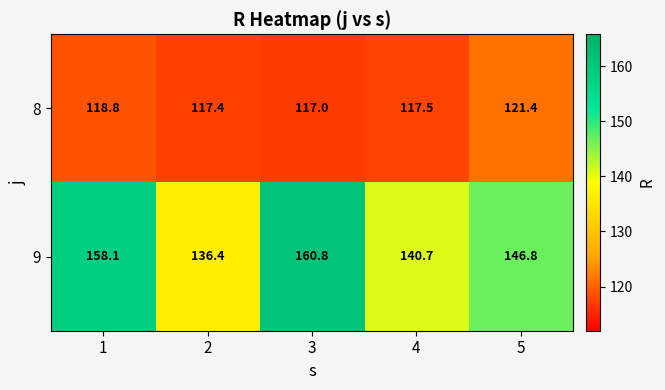

What is the difference between the maximum and minimum values in the 9 series?

24.4